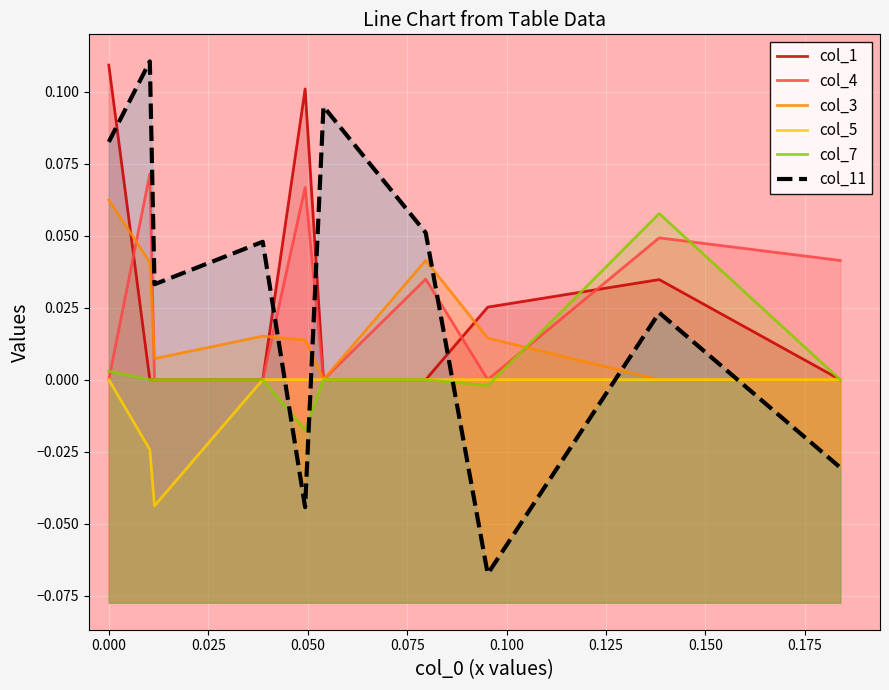

The value of col_5 at 0.175 is -0.0. True or false?

False